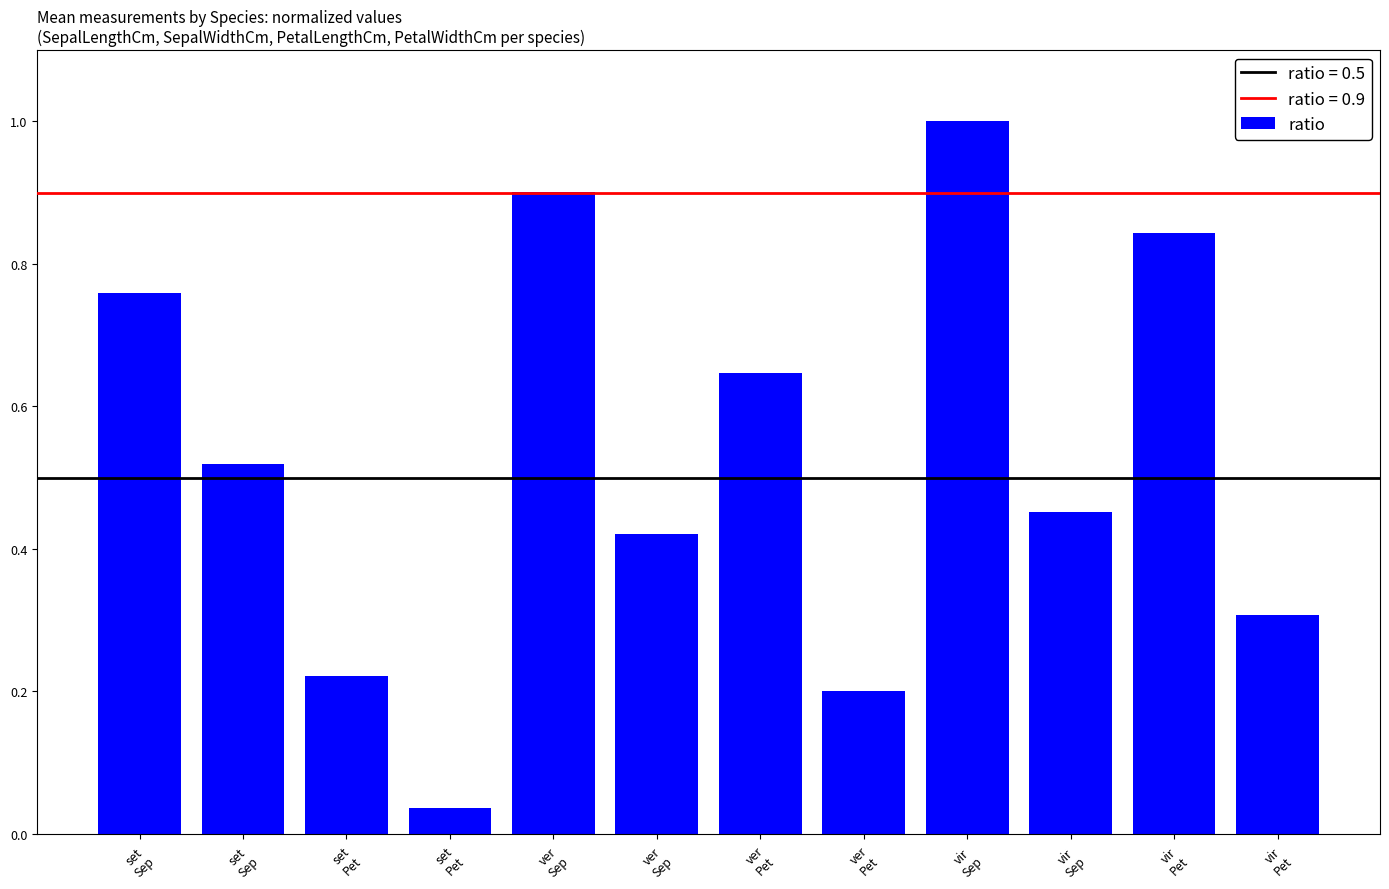

What is the maximum value shown in the chart?

1.0